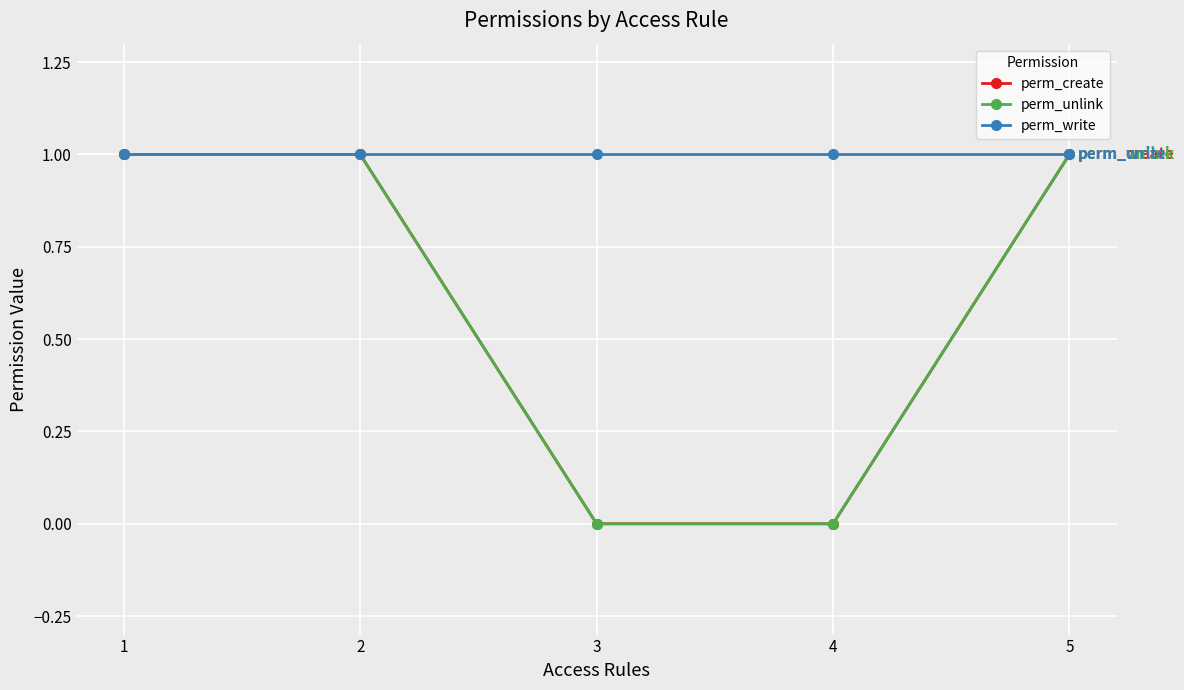

At 4, list the series in order from smallest to largest.

perm_create, perm_unlink, perm_write